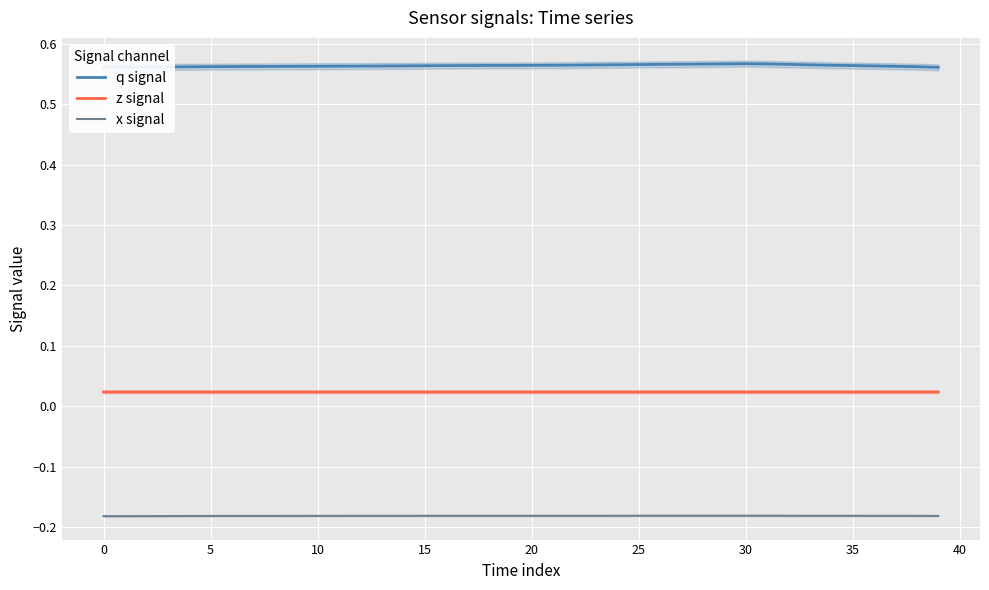

What is the smallest value displayed?

-0.2